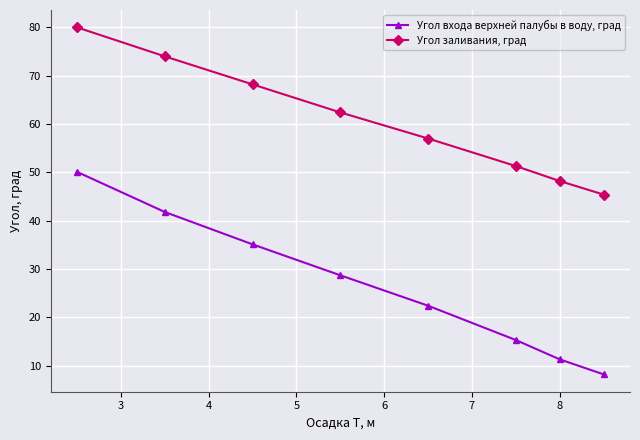

Which series has the largest total across all categories?

Угол заливания, град